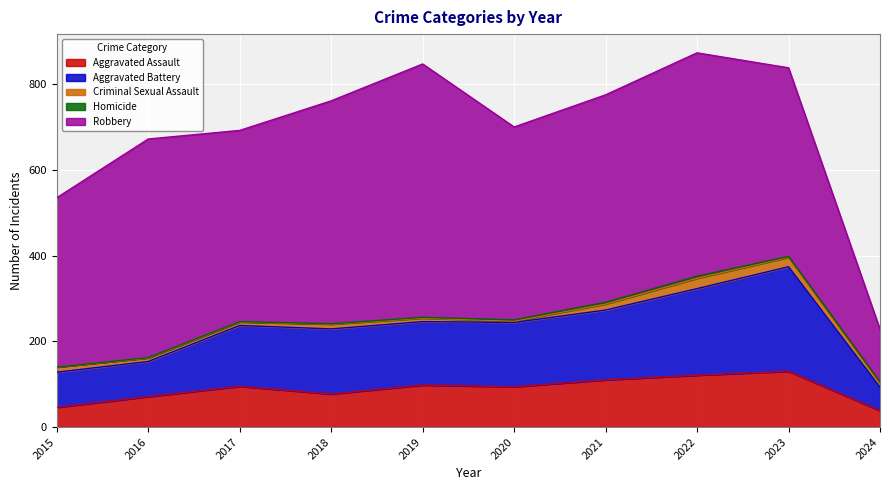

What is the minimum value for Aggravated Assault?

38